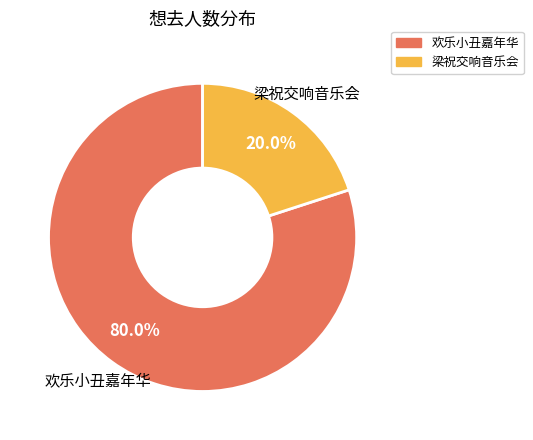

How many segments does this pie chart have?

2